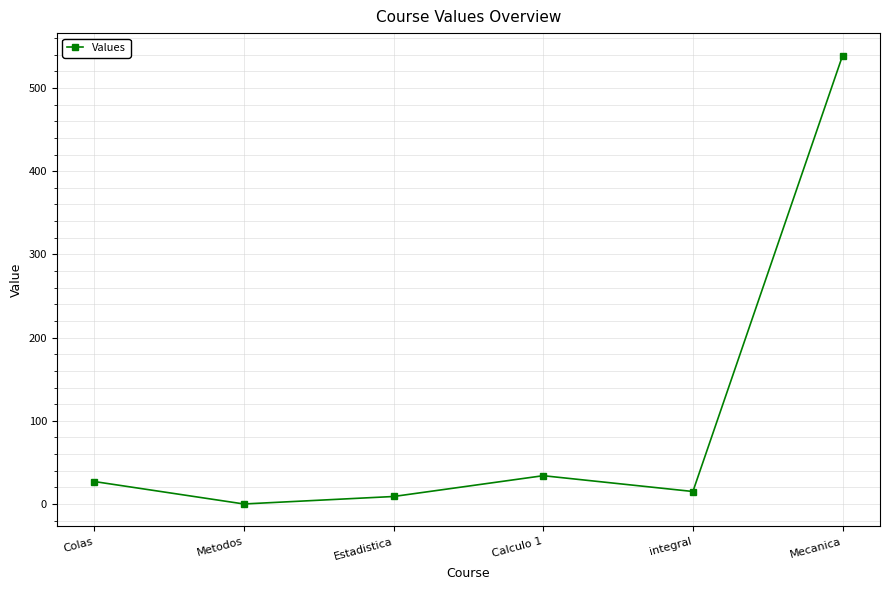

What is the sum of all values?

624